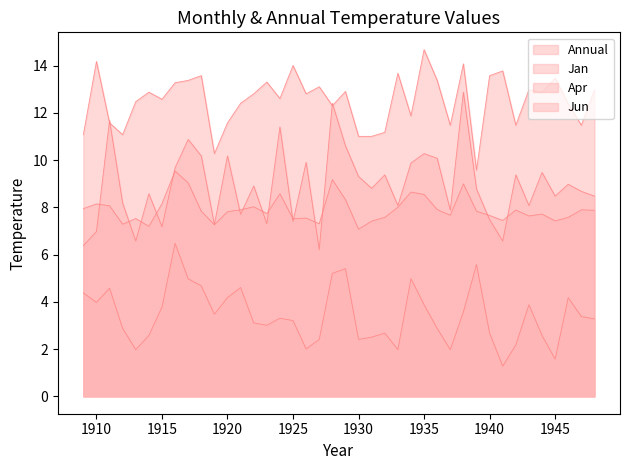

At which category does Jan reach its first local valley?

1912